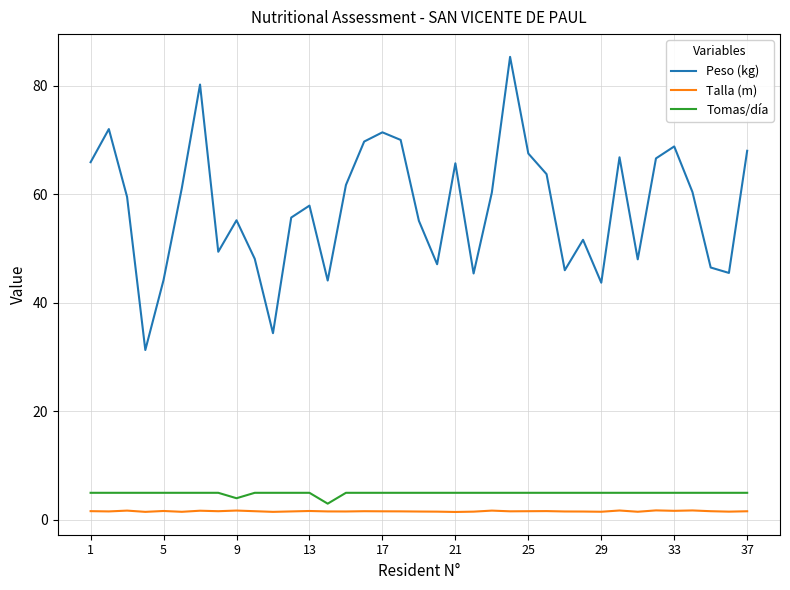

True or false: Peso (kg) and Talla (m) cross at least once.

False